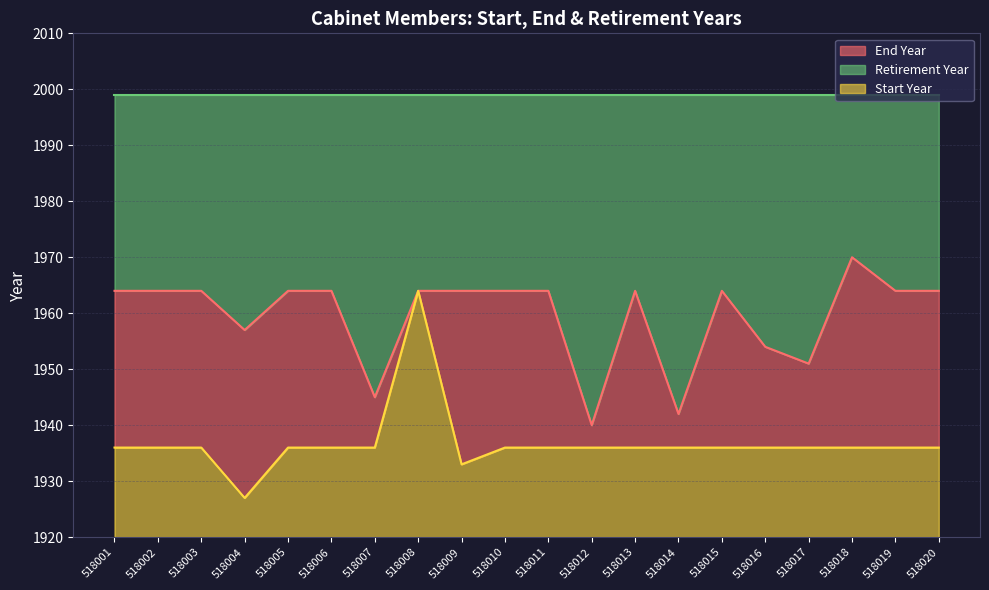

Where is the first local maximum for Start Year?

518008